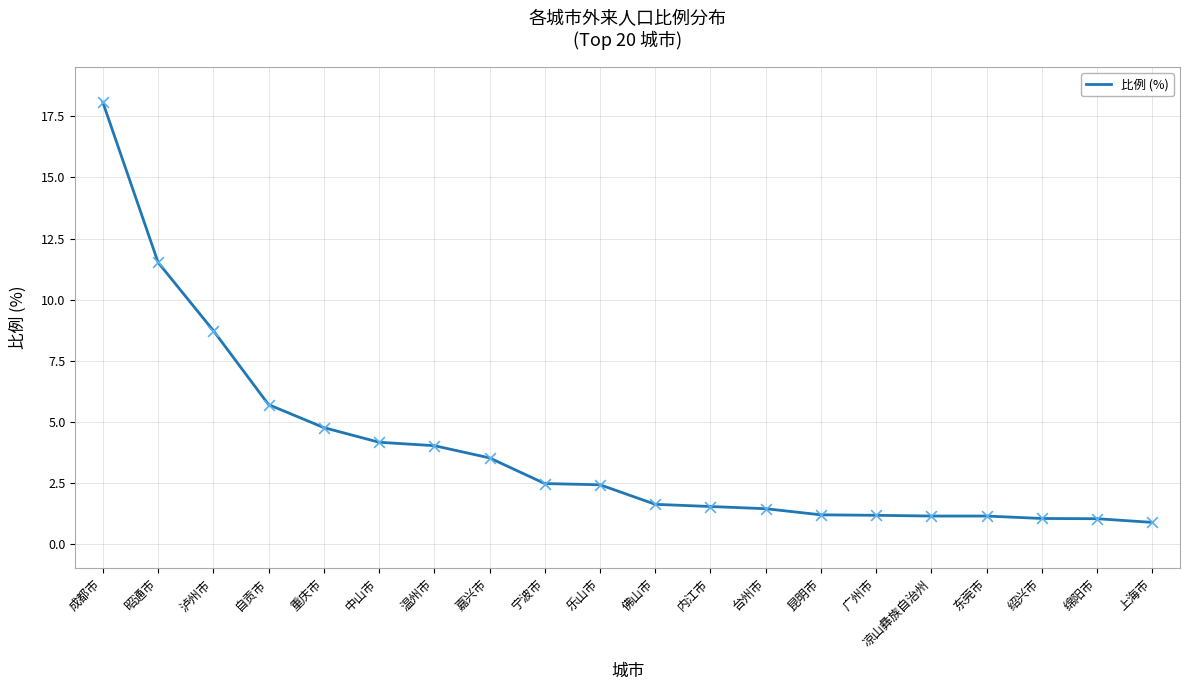

What is the change in value from 中山市 to 嘉兴市?

-0.6